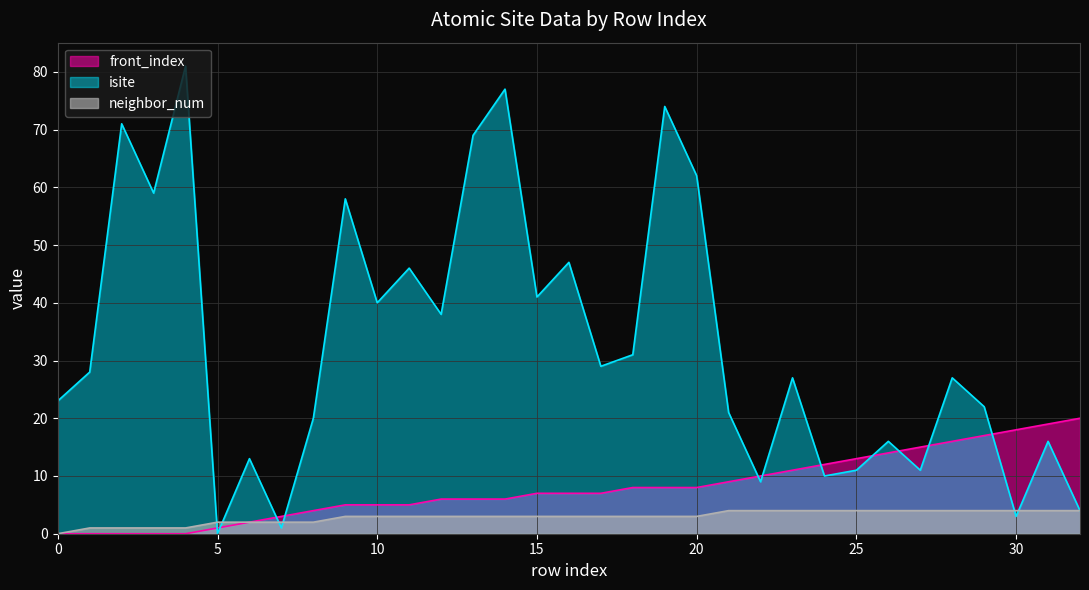

Reading right to left, list all the values displayed in this chart.

isite: 32=4	31=16	30=3	29=22	28=27	27=11	26=16	25=11	24=10	23=27	22=9	21=21	20=62	19=74	18=31	17=29	16=47	15=41	14=77	13=69	12=38	11=46	10=40	9=58	8=20	7=1	6=13	5=0	4=81	3=59	2=71	1=28	0=23
neighbor_num: 32=4	31=4	30=4	29=4	28=4	27=4	26=4	25=4	24=4	23=4	22=4	21=4	20=3	19=3	18=3	17=3	16=3	15=3	14=3	13=3	12=3	11=3	10=3	9=3	8=2	7=2	6=2	5=2	4=1	3=1	2=1	1=1	0=0
front_index: 32=20	31=19	30=18	29=17	28=16	27=15	26=14	25=13	24=12	23=11	22=10	21=9	20=8	19=8	18=8	17=7	16=7	15=7	14=6	13=6	12=6	11=5	10=5	9=5	8=4	7=3	6=2	5=1	4=0	3=0	2=0	1=0	0=0